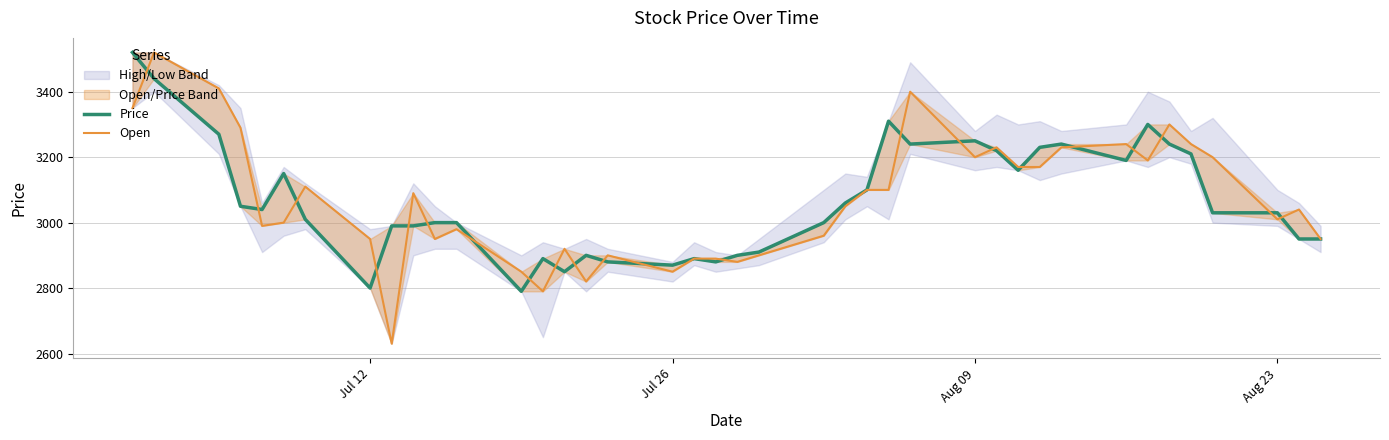

What is the value of the Price point at the 7th from the left?

3010